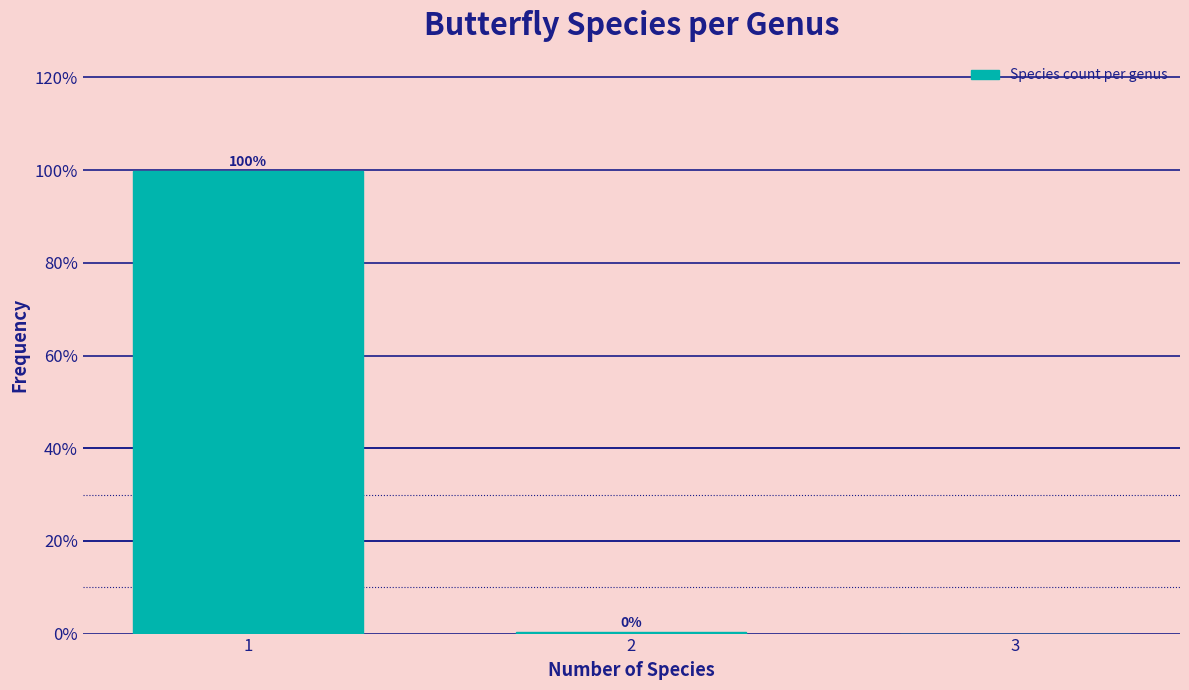

Read the value at 1.

99.7